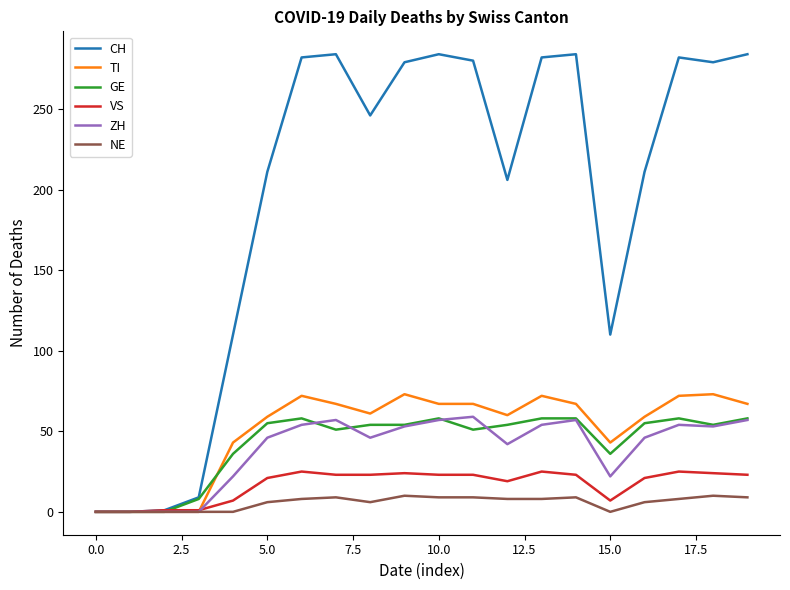

True or false: NE has more than 0 interior local peaks.

True